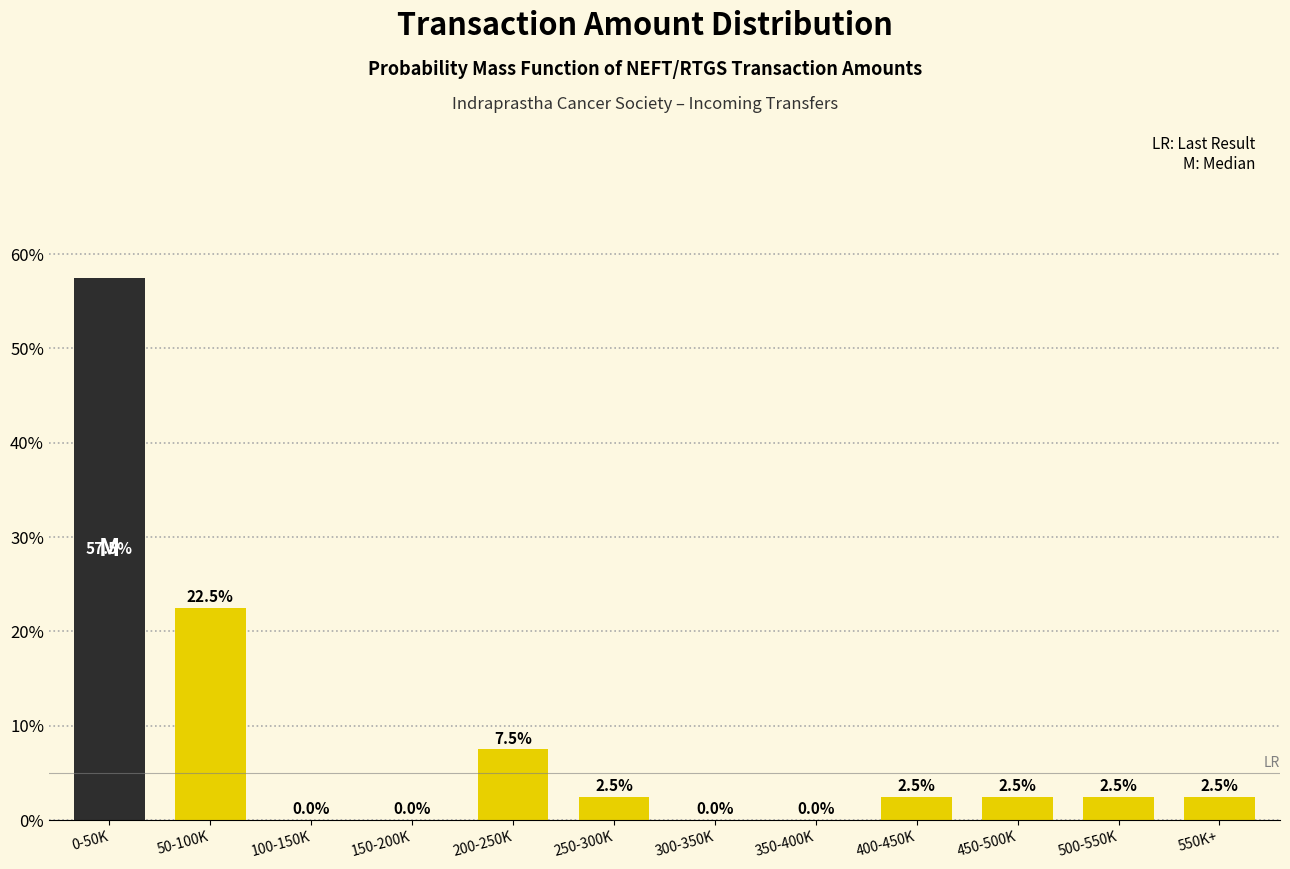

Reading left to right, transcribe all the data shown in this chart.

0-50K=57.5	50-100K=22.5	100-150K=0.0	150-200K=0.0	200-250K=7.5	250-300K=2.5	300-350K=0.0	350-400K=0.0	400-450K=2.5	450-500K=2.5	500-550K=2.5	550K+=2.5